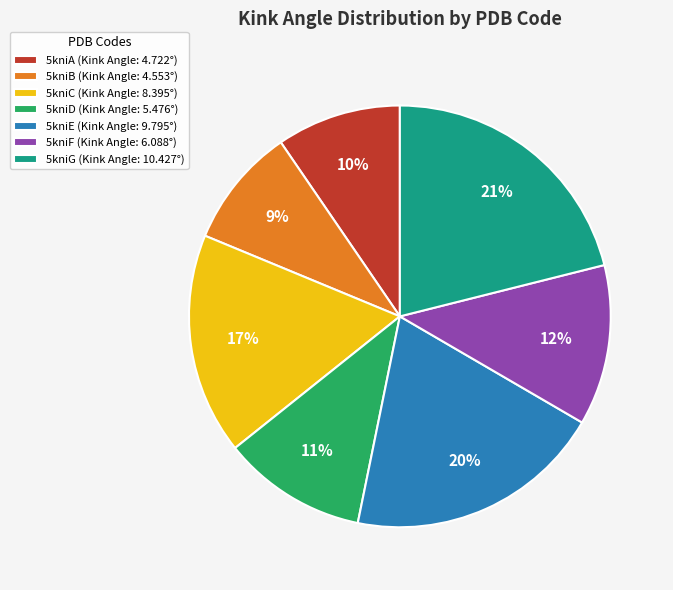

Is 5kniA the majority of the pie?

No